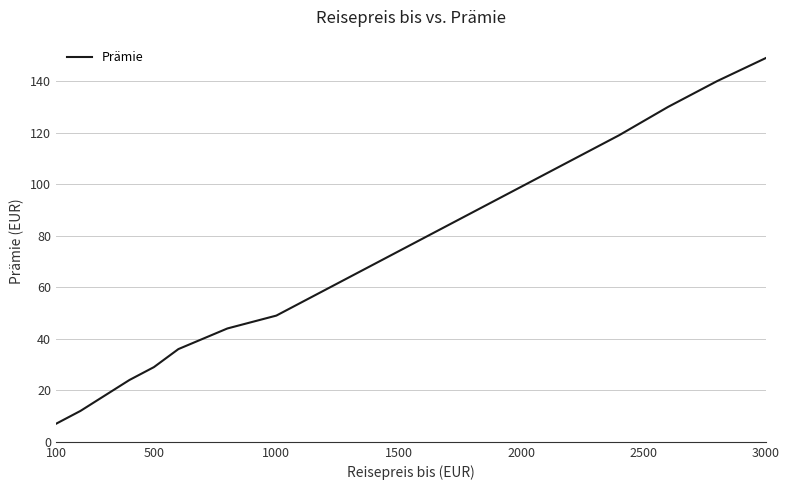

What is the difference between the maximum and minimum values?

142